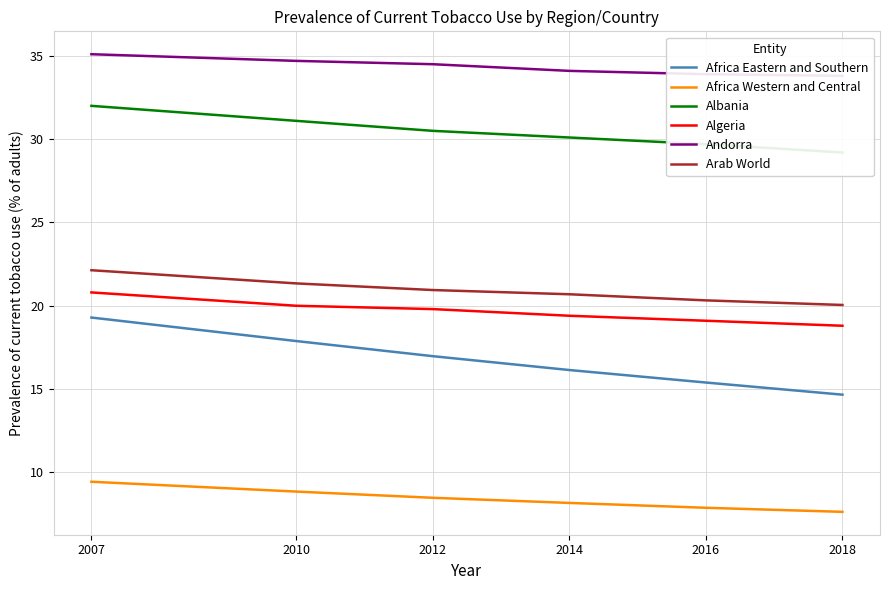

True or false: Africa Eastern and Southern has more than 1 interior local peaks.

False